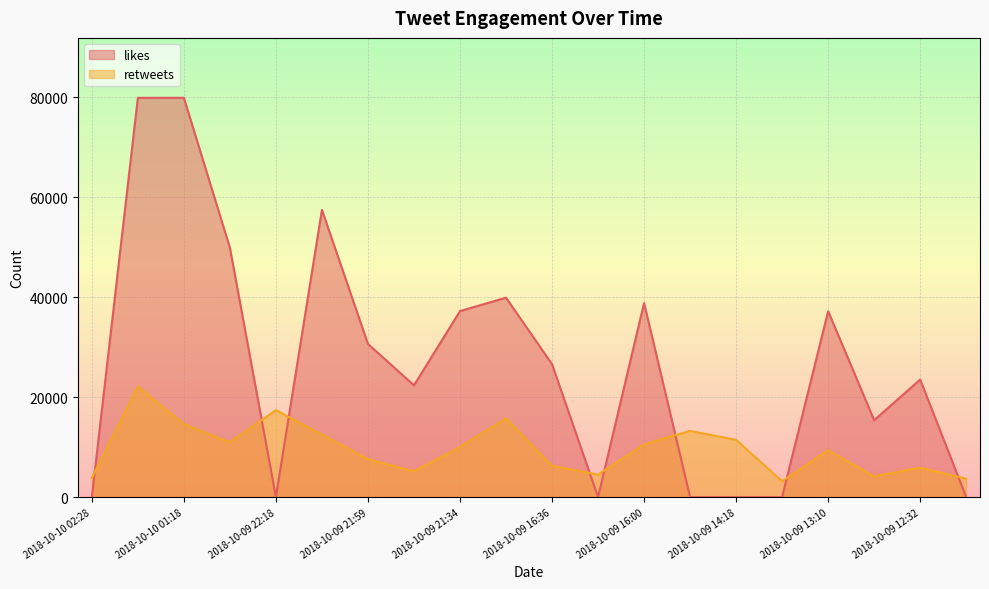

How many data points in likes are above 26575?

9